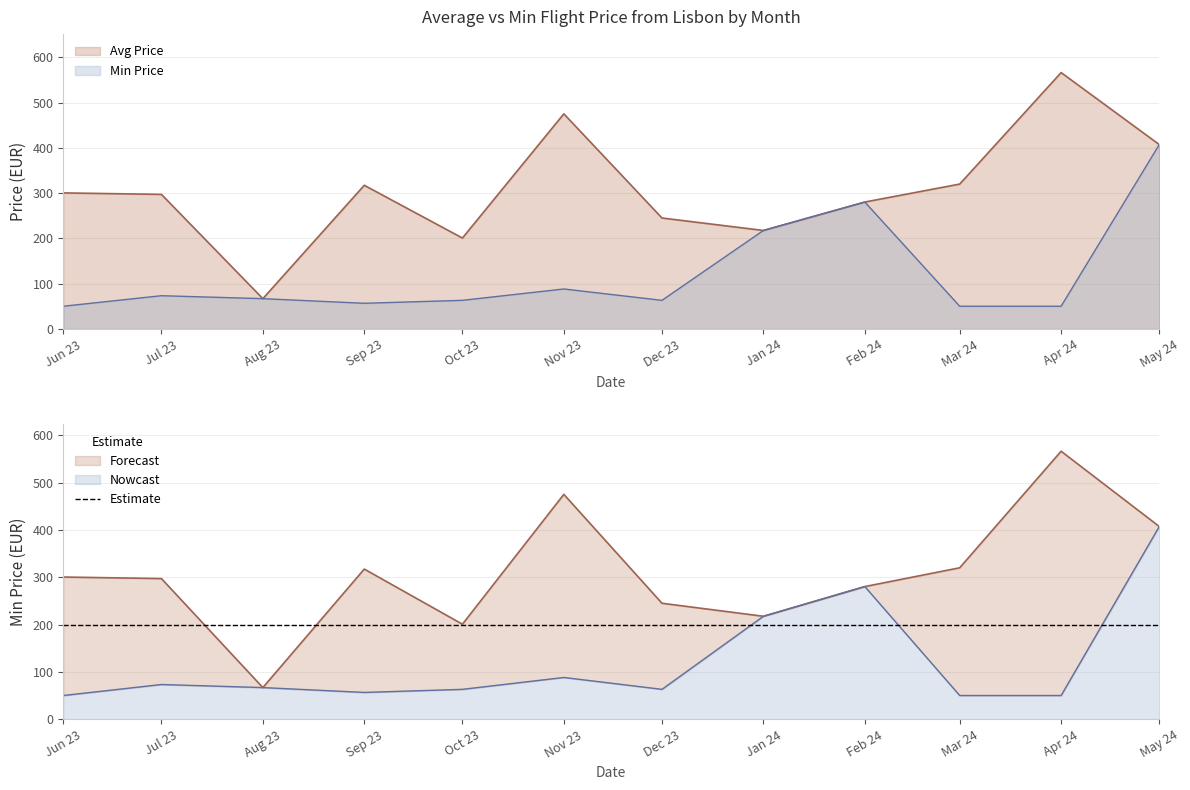

At how many categories does at least one series exceed 365?

3